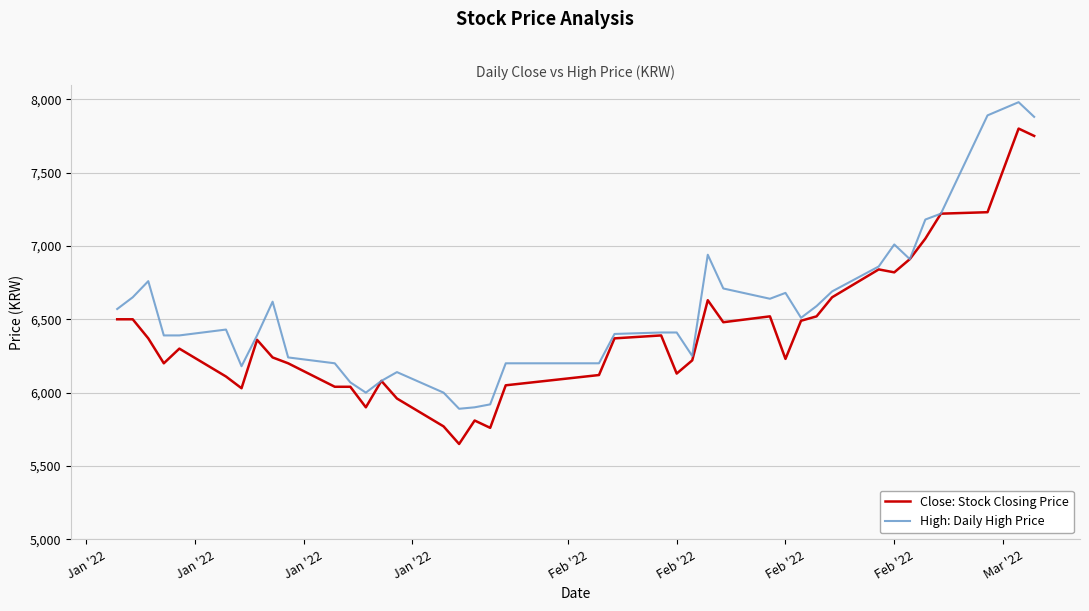

Which series has the largest total across all categories?

High: Daily High Price